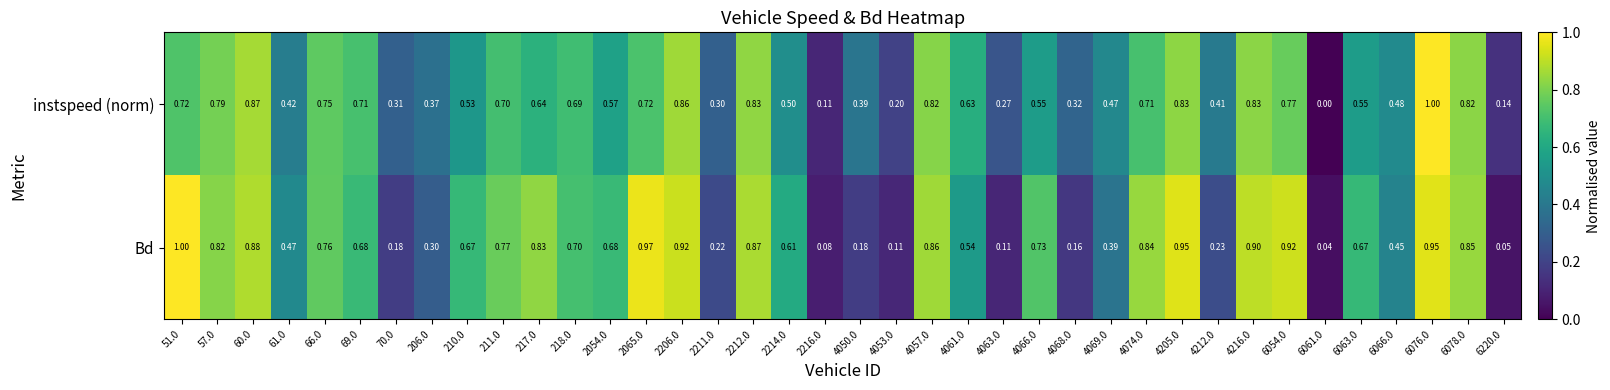

At 4069.0, list the series in order from largest to smallest.

instspeed (norm), Bd